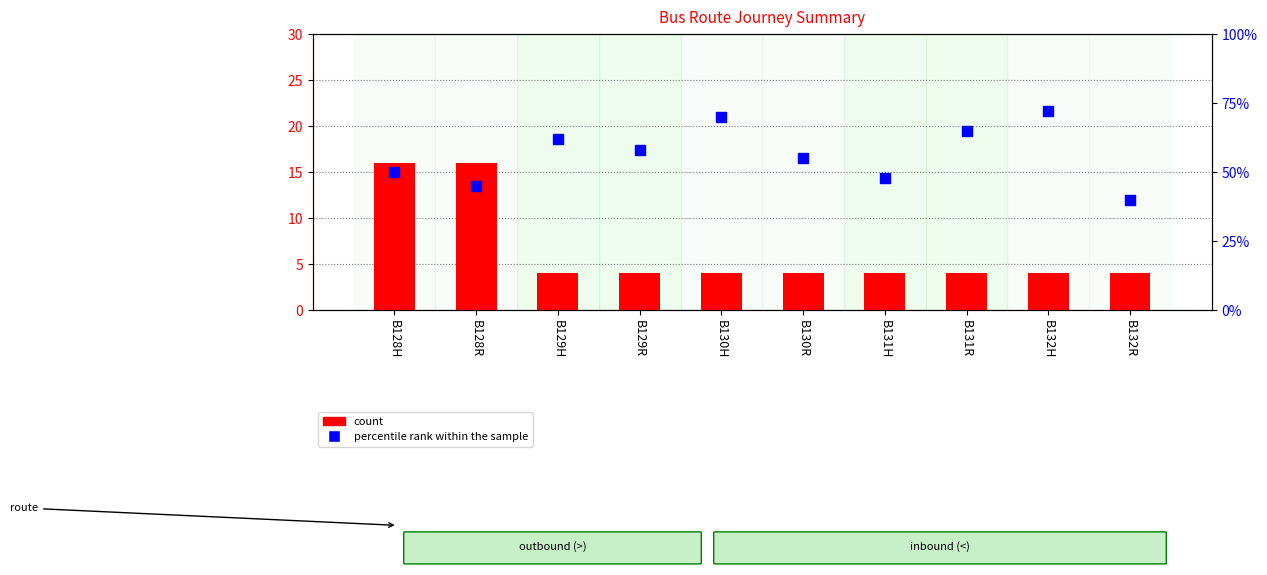

What are all the series names shown in the legend?

count, percentile rank within the sample